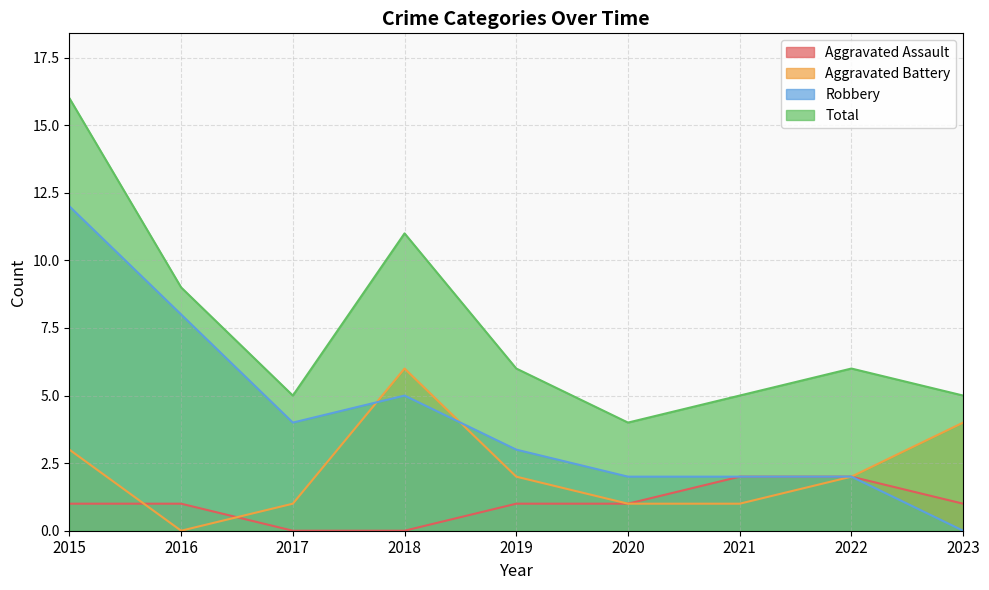

Reading left to right, extract all data points from this chart.

Aggravated Assault: 1	1	0	0	1	1	2	2	1
Aggravated Battery: 3	0	1	6	2	1	1	2	4
Robbery: 12	8	4	5	3	2	2	2	0
Total: 16	9	5	11	6	4	5	6	5